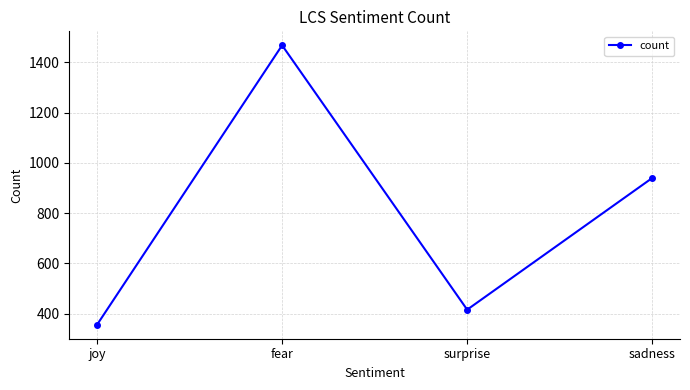

At which category does the chart reach its minimum across all series?

joy